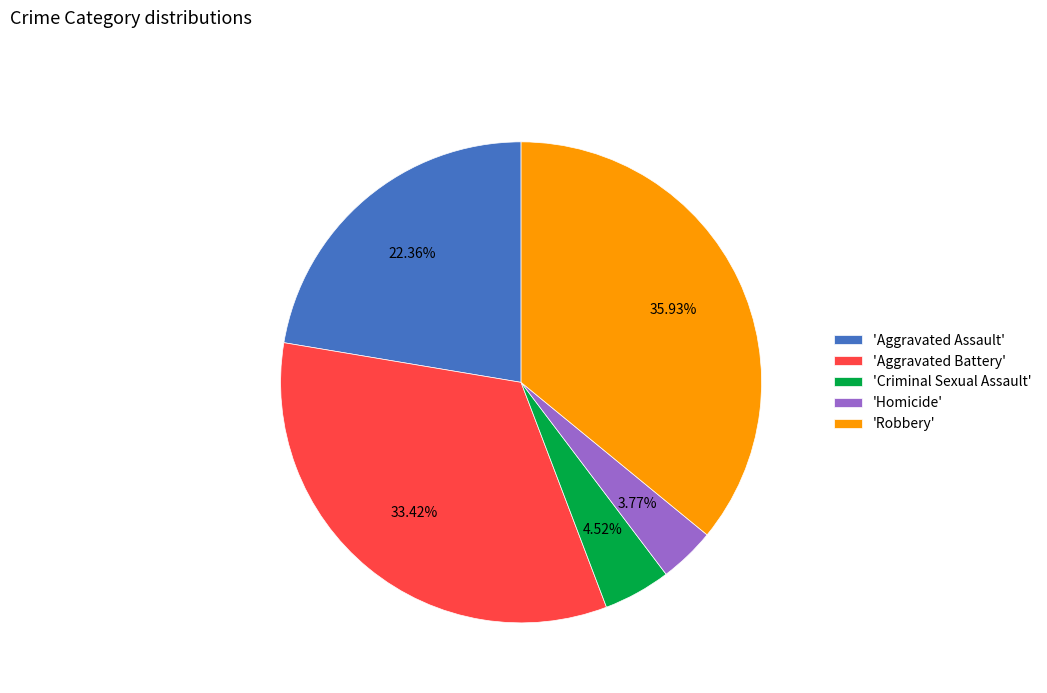

Which has a higher value, 'Aggravated Assault' or 'Homicide'?

'Aggravated Assault'